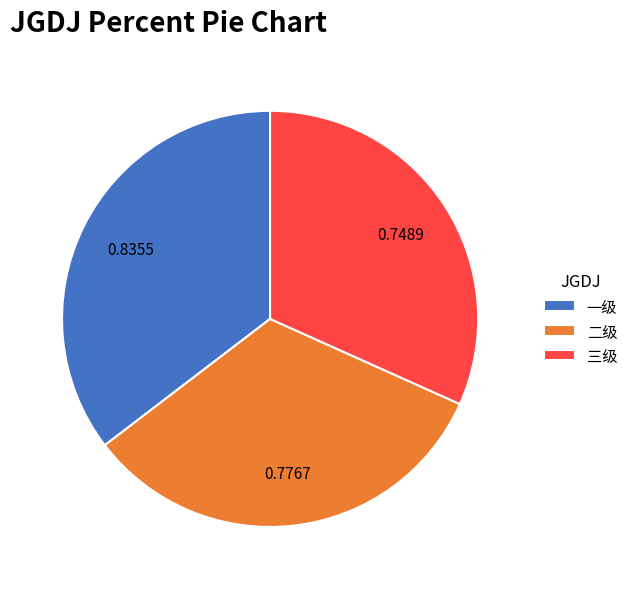

Which category has the biggest portion of the pie?

一级